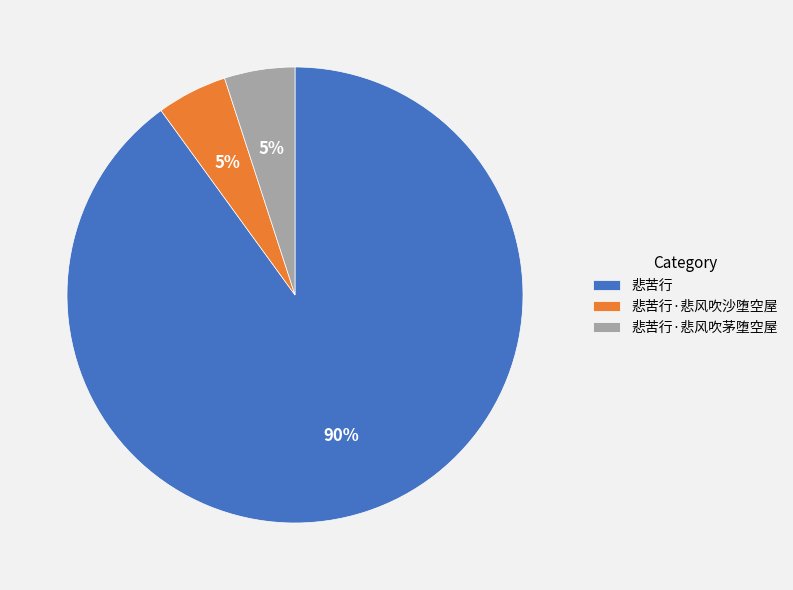

How many slices are in this pie chart?

3